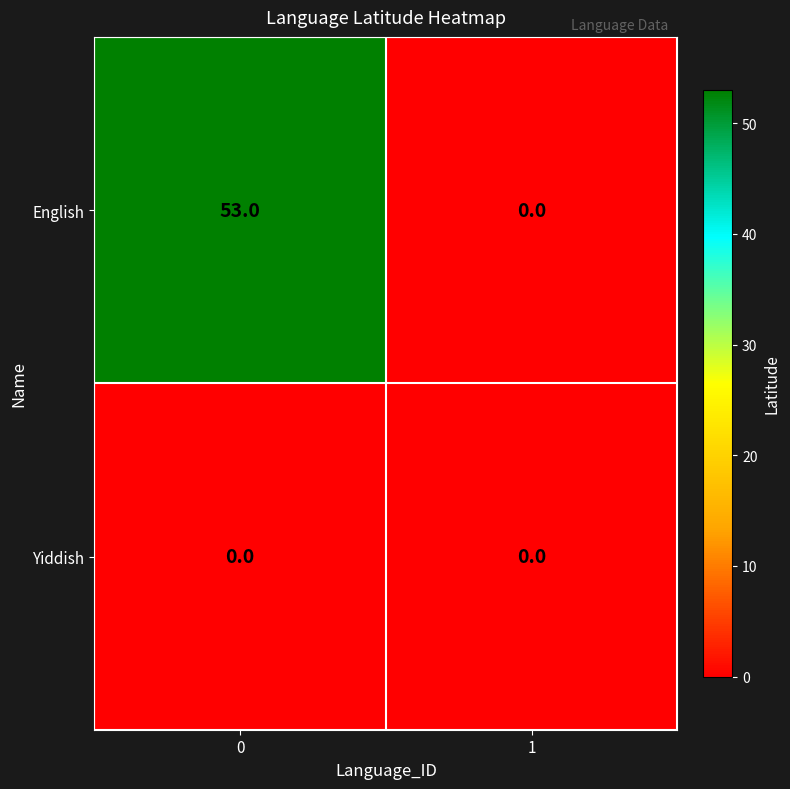

Reading left to right, extract all data points from this chart.

English: 53	0
Yiddish: 0	0